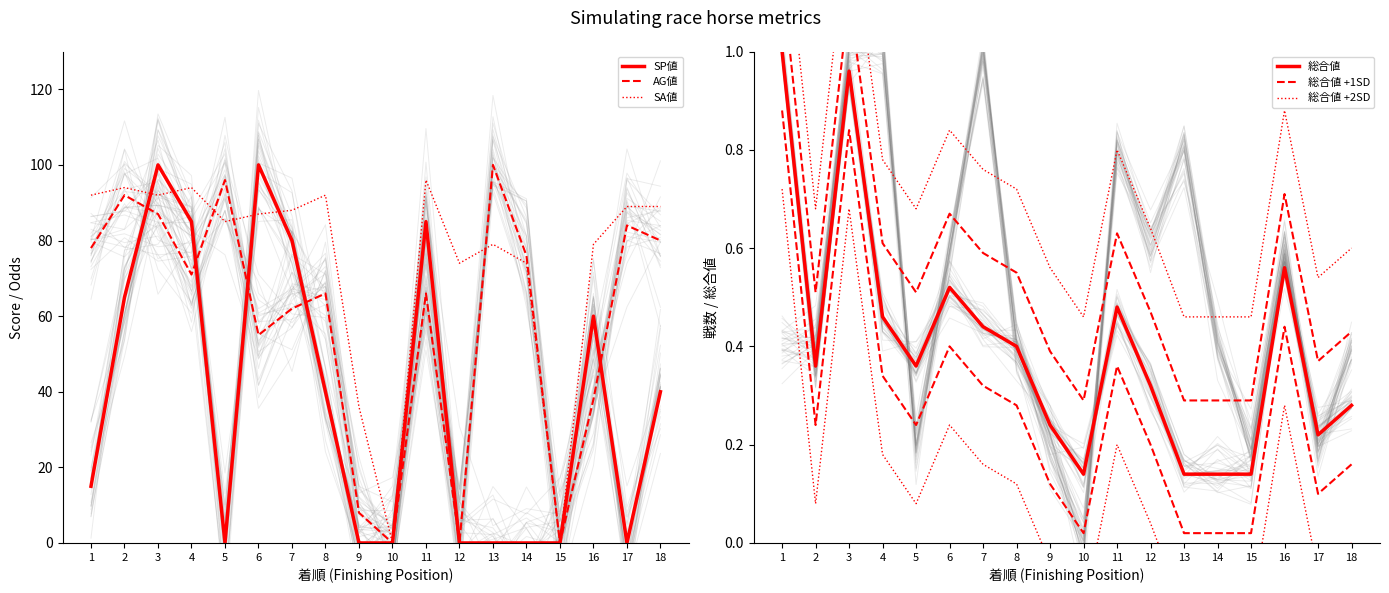

How many lines are shown in the chart?

6